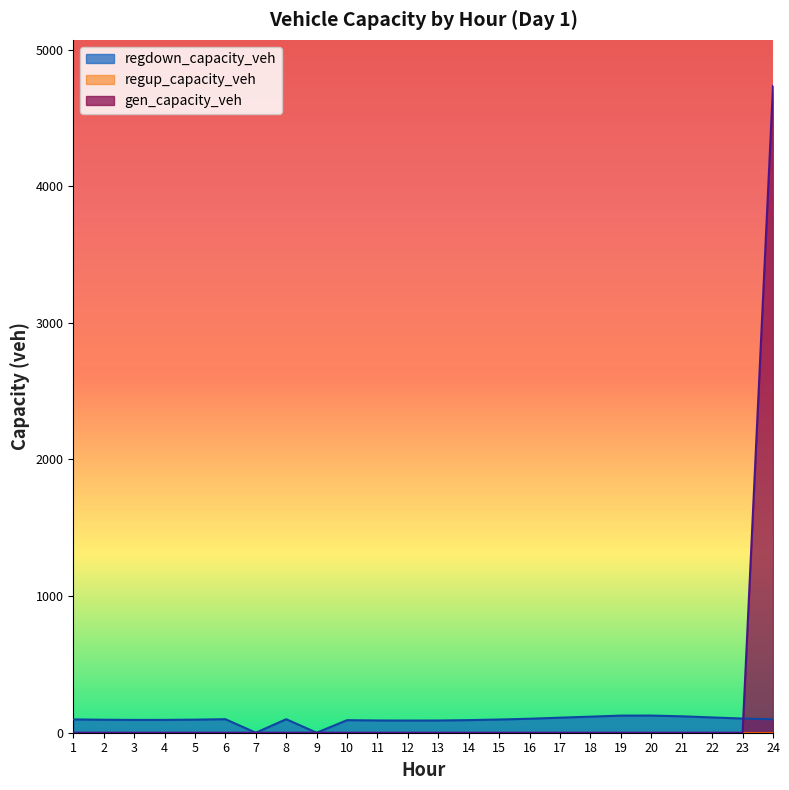

At which category is the sum across all series the highest?

24